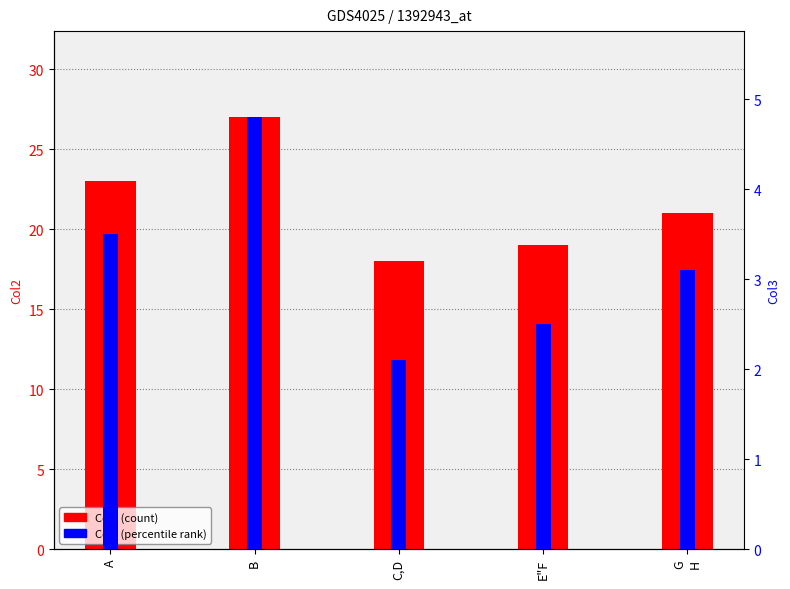

The value of Col3 (percentile rank) at G
H is 3.1. True or false?

True